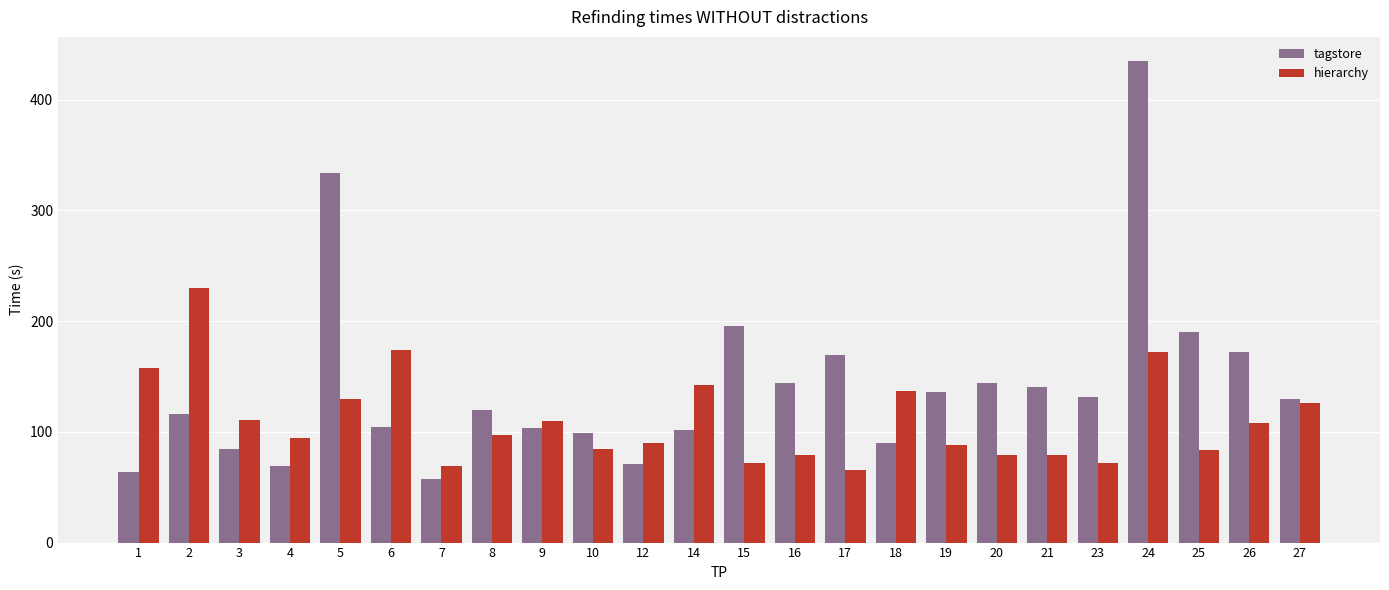

What value does the hierarchy series have at 10?

84.6